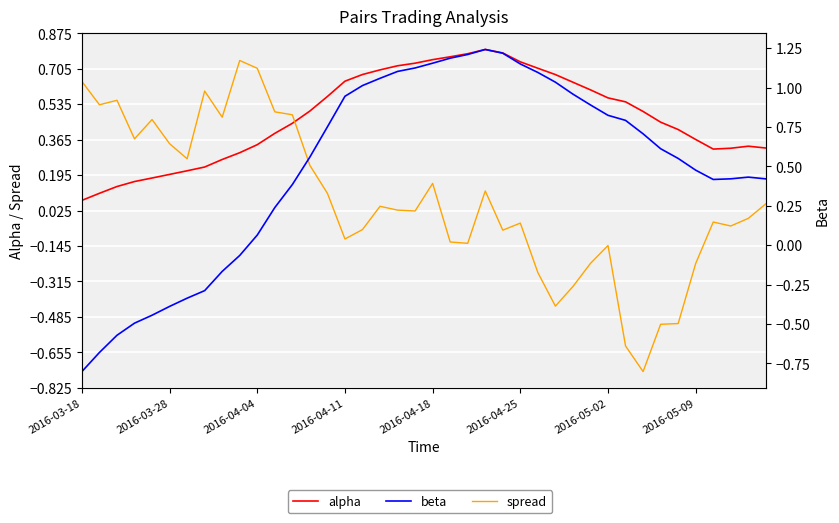

At which category does beta reach its first local valley?

36